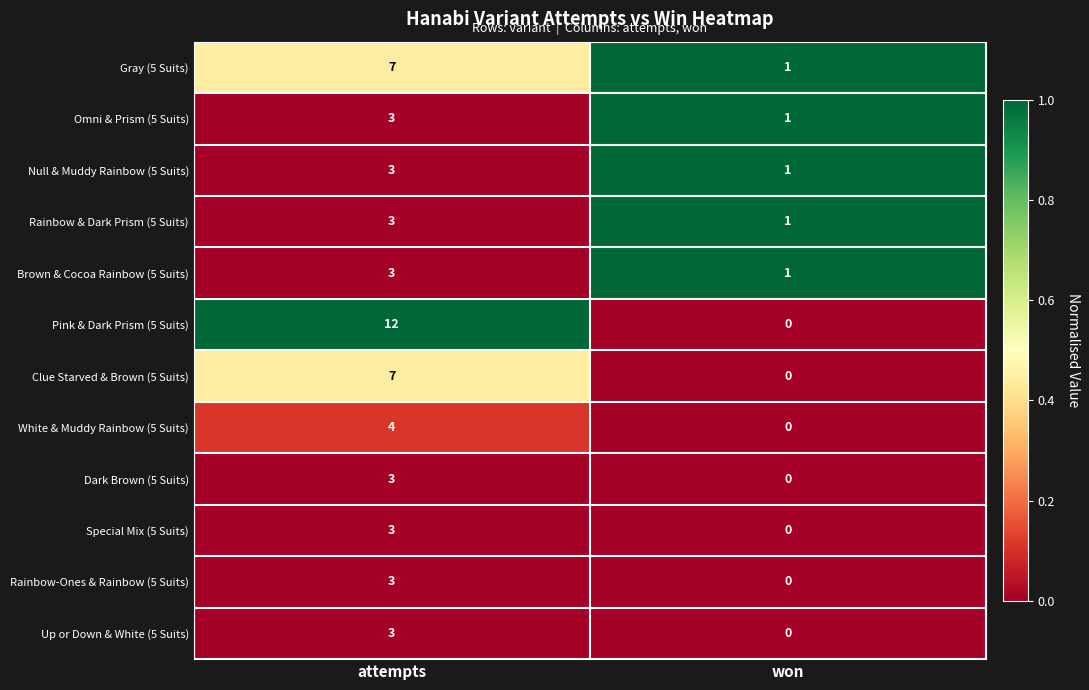

How many data points does each series have?

2